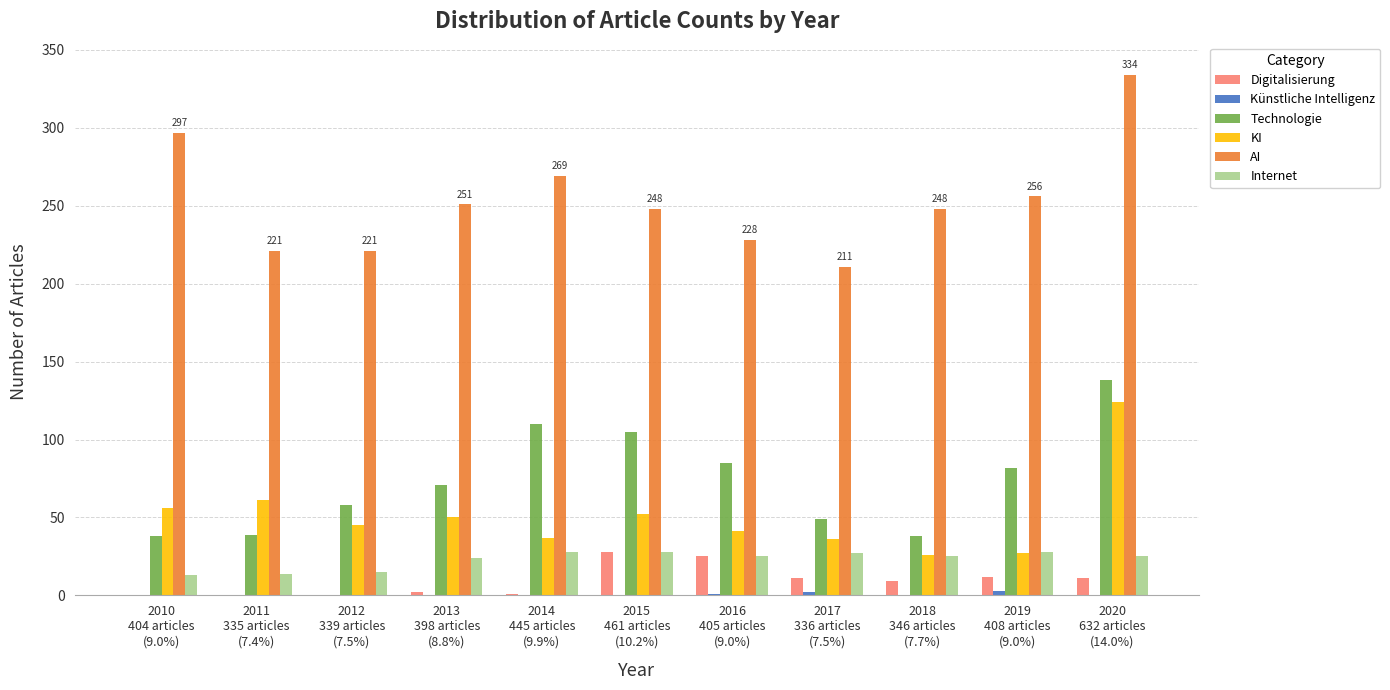

Which series has the largest total across all categories?

AI